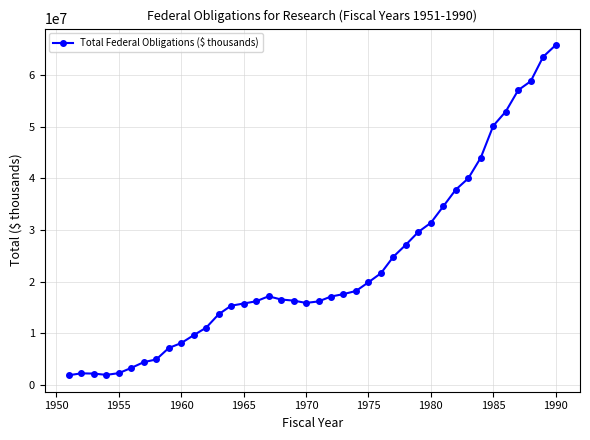

What is the value of the 34th point from the left?

44012149